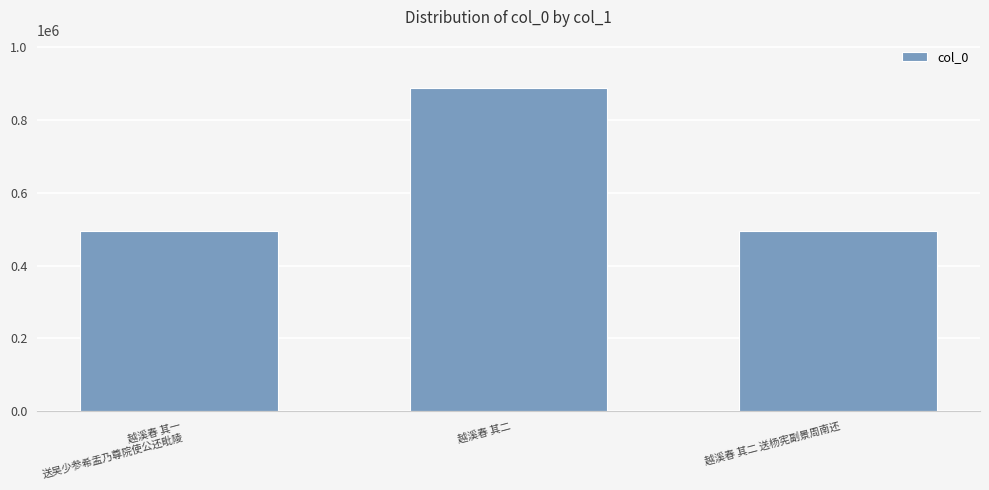

Read the value at 越溪春 其二 送杨宪副景周南还, to the nearest 10.

496210